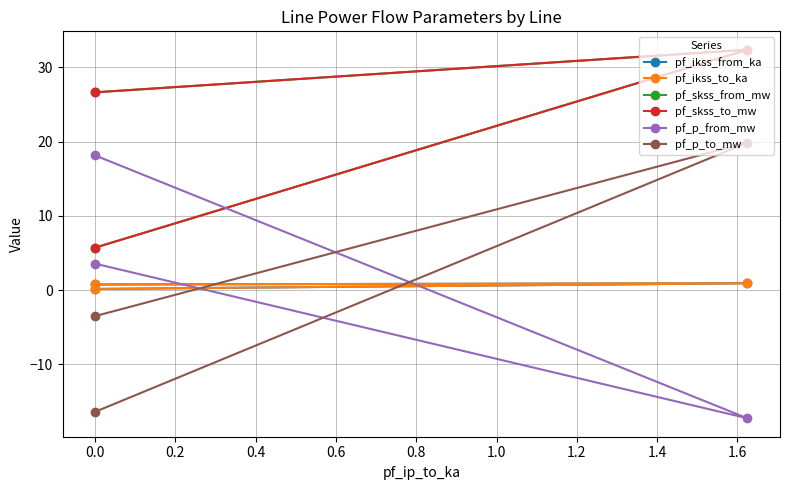

Which series has the largest range (max minus min)?

pf_p_to_mw